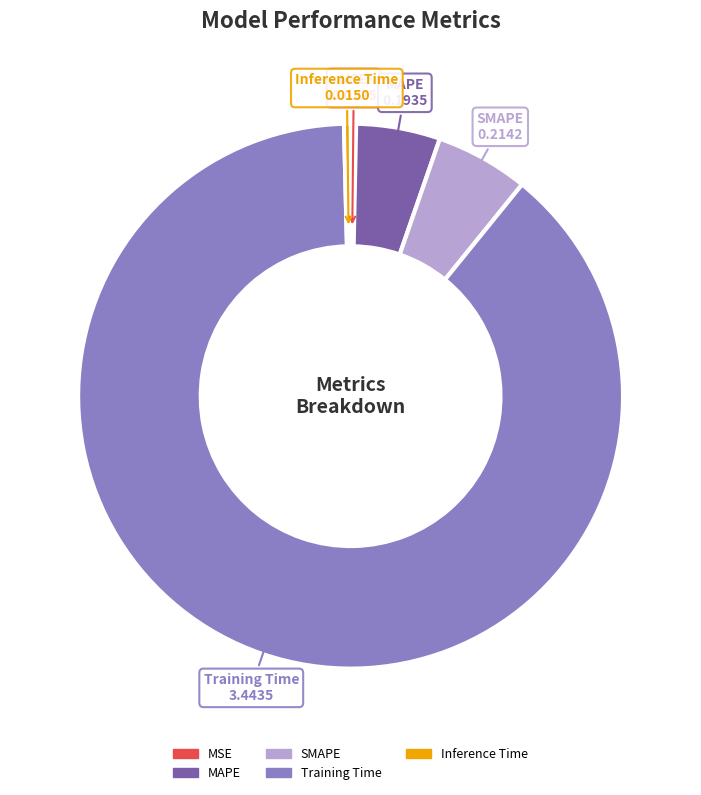

What is the majority slice?

Training Time